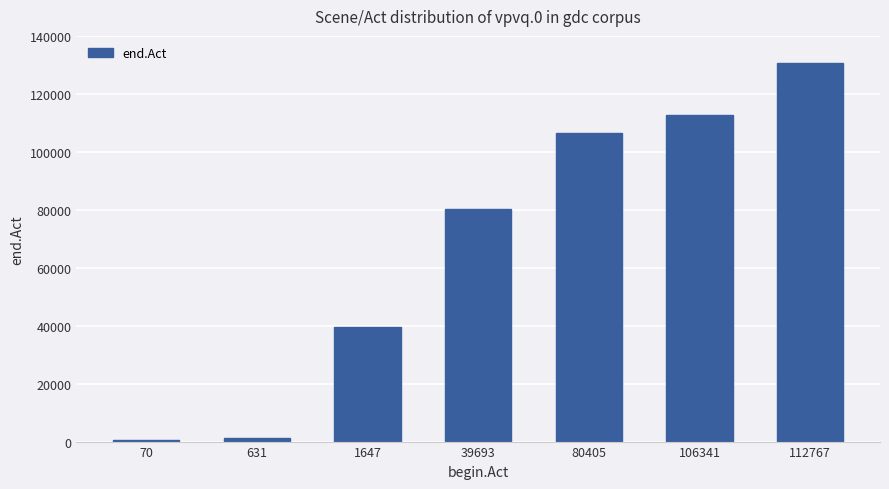

Where is the data nearest to the value 65648?

39693